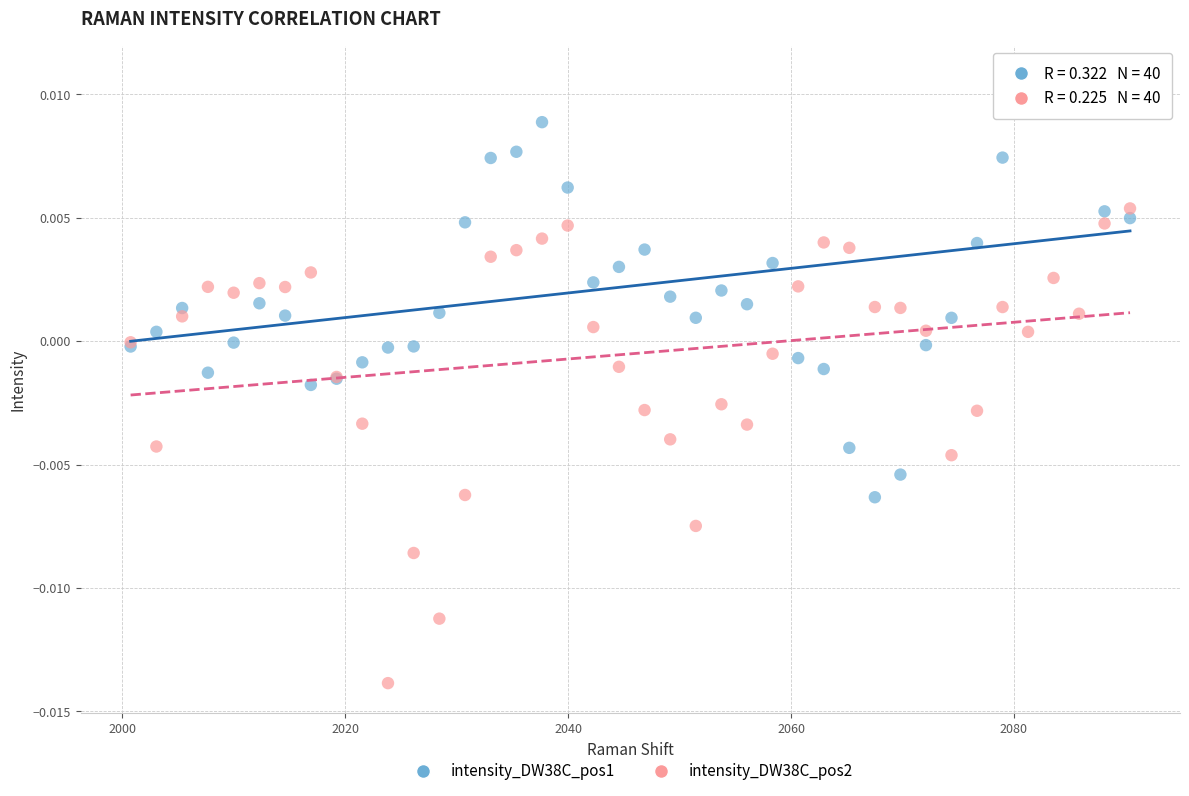

Which series reaches the minimum Y coordinate?

intensity_DW38C_pos2